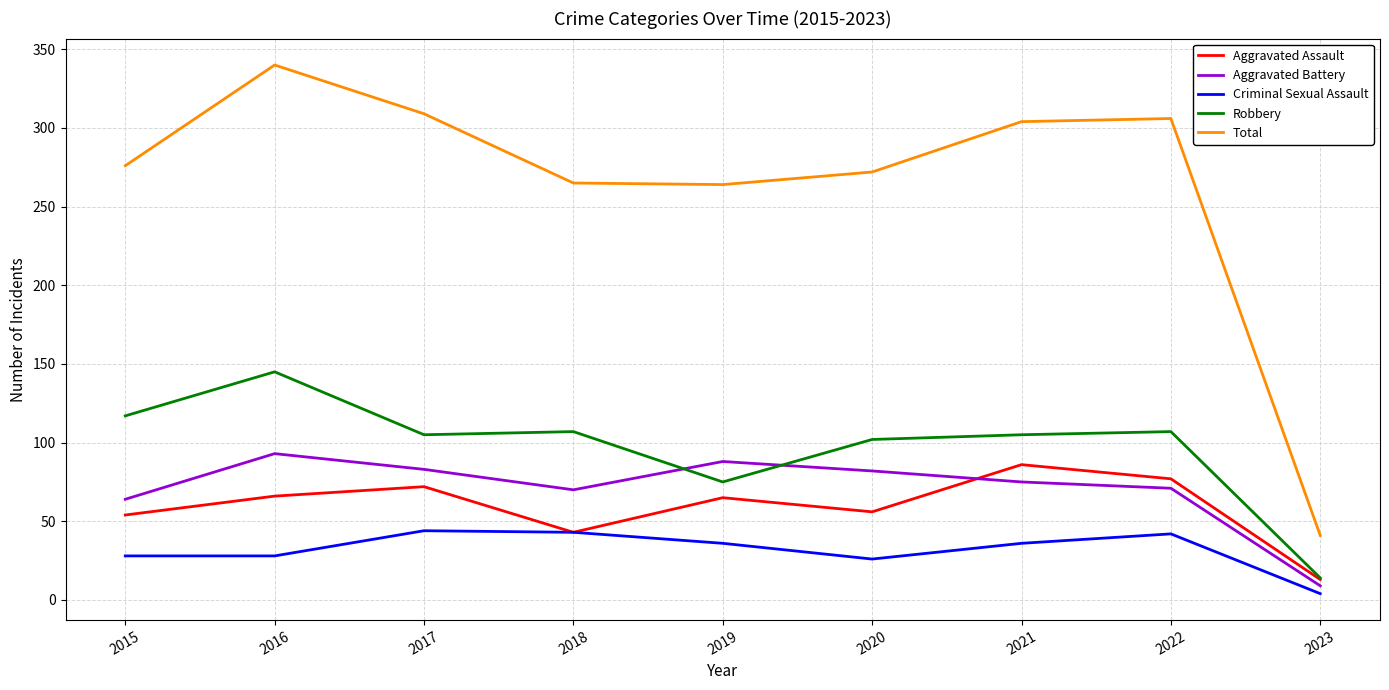

At which category is the sum across all series the highest?

2016